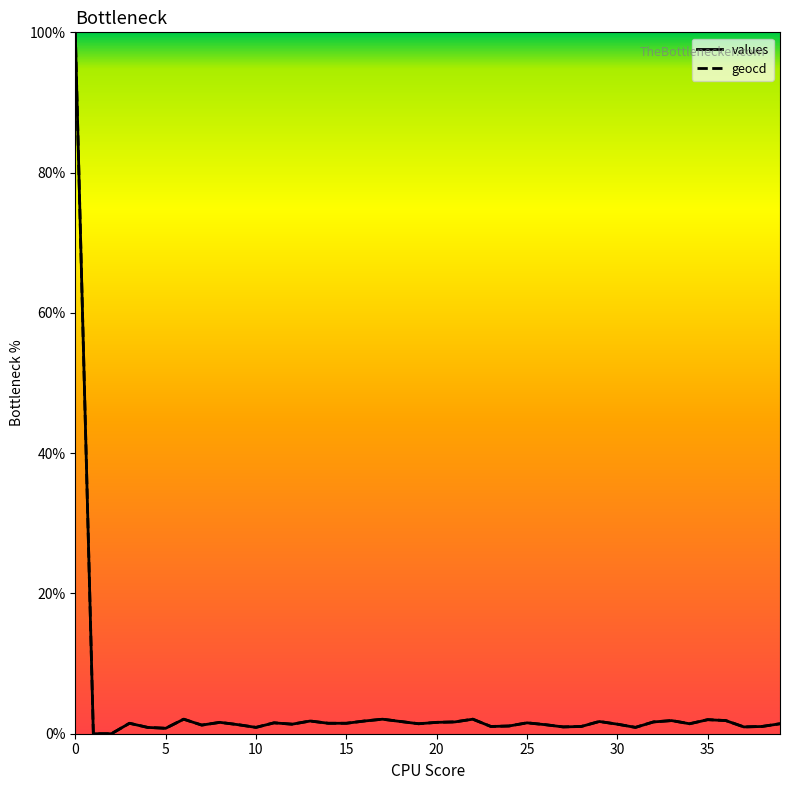

What is the average value of the values series?

3.8